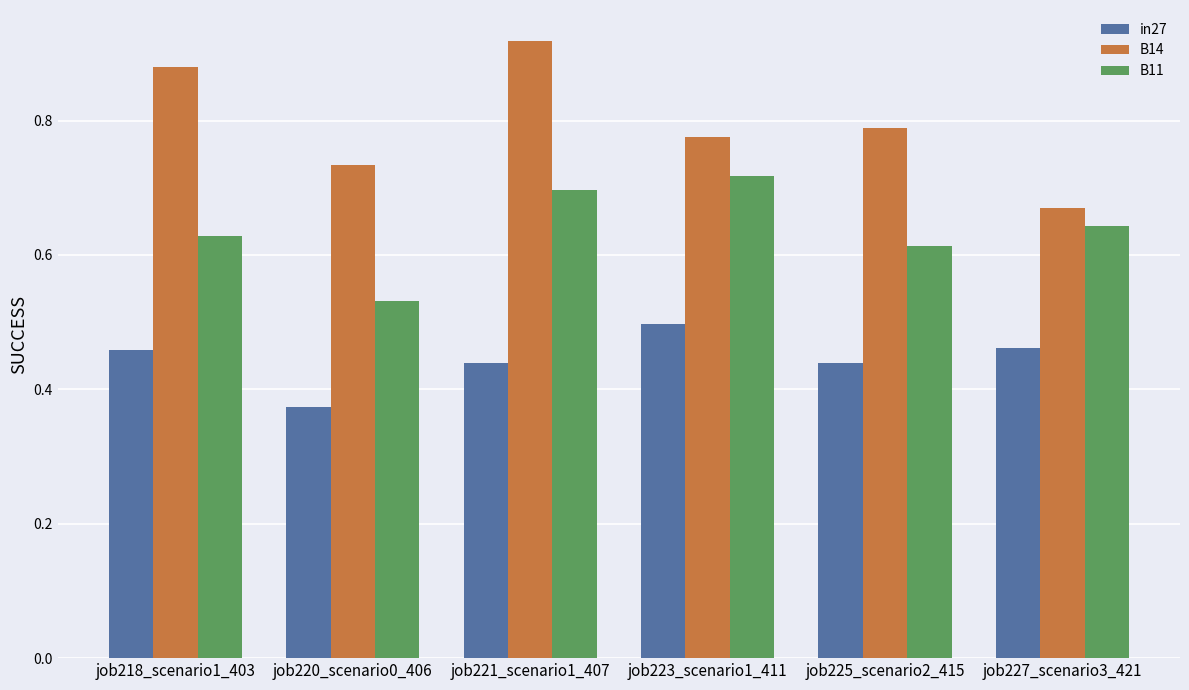

Which series has the largest range (max minus min)?

B14